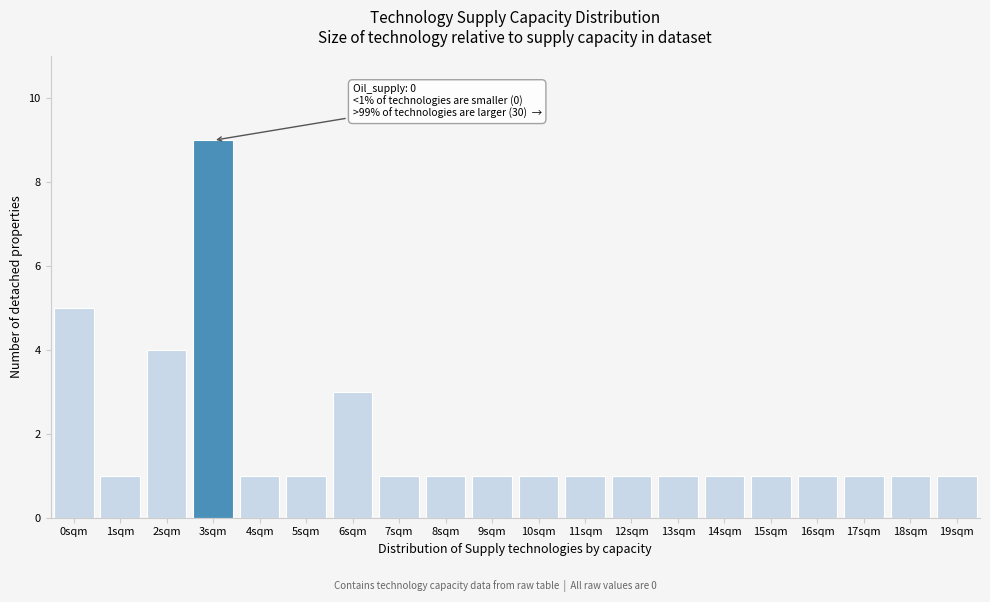

Reading left to right, transcribe all the data shown in this chart.

0sqm=5	1sqm=1	2sqm=4	3sqm=9	4sqm=1	5sqm=1	6sqm=3	7sqm=1	8sqm=1	9sqm=1	10sqm=1	11sqm=1	12sqm=1	13sqm=1	14sqm=1	15sqm=1	16sqm=1	17sqm=1	18sqm=1	19sqm=1